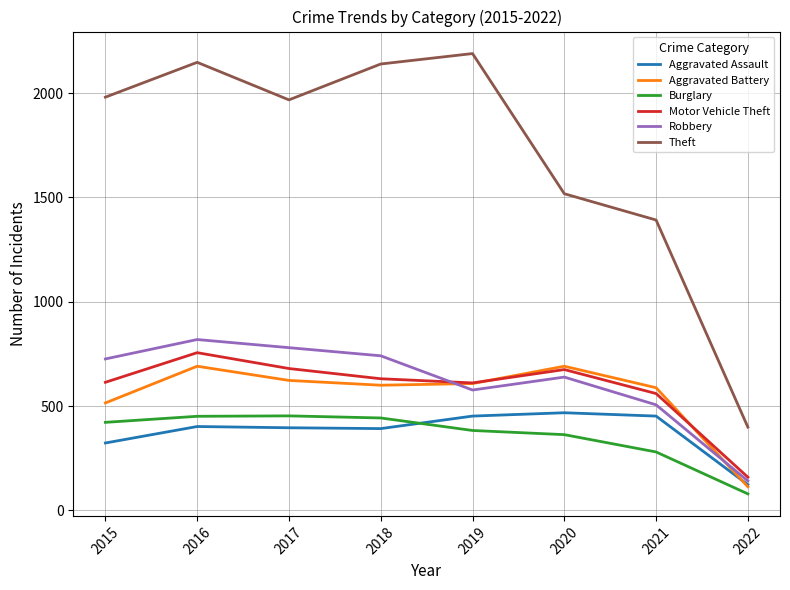

Which category has the lowest value in the Aggravated Battery series?

2022